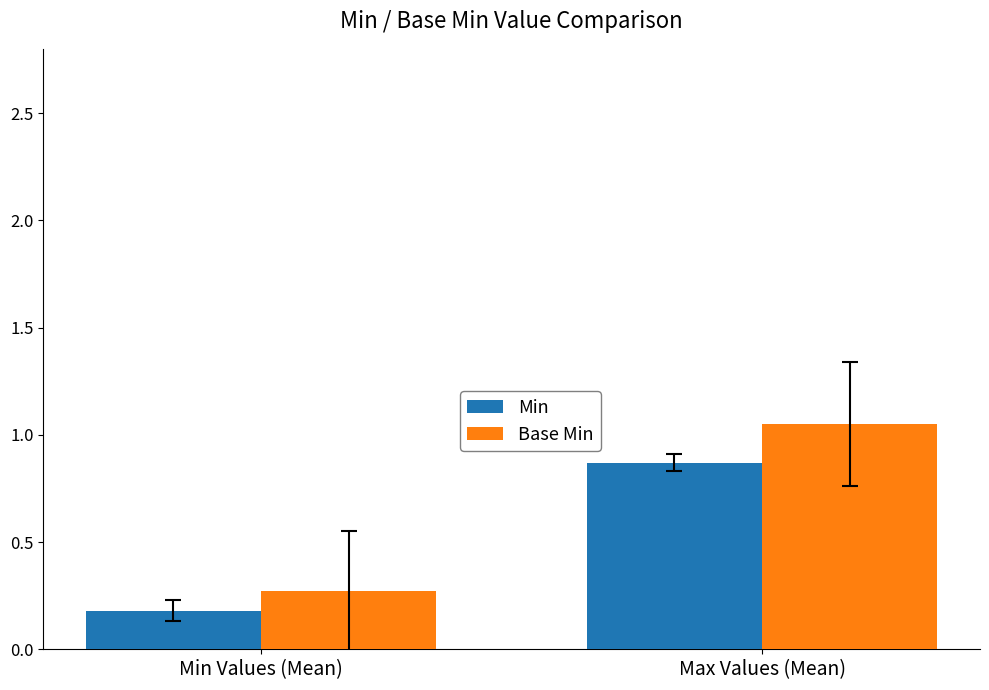

What is the average value of the Base Min series?

0.7